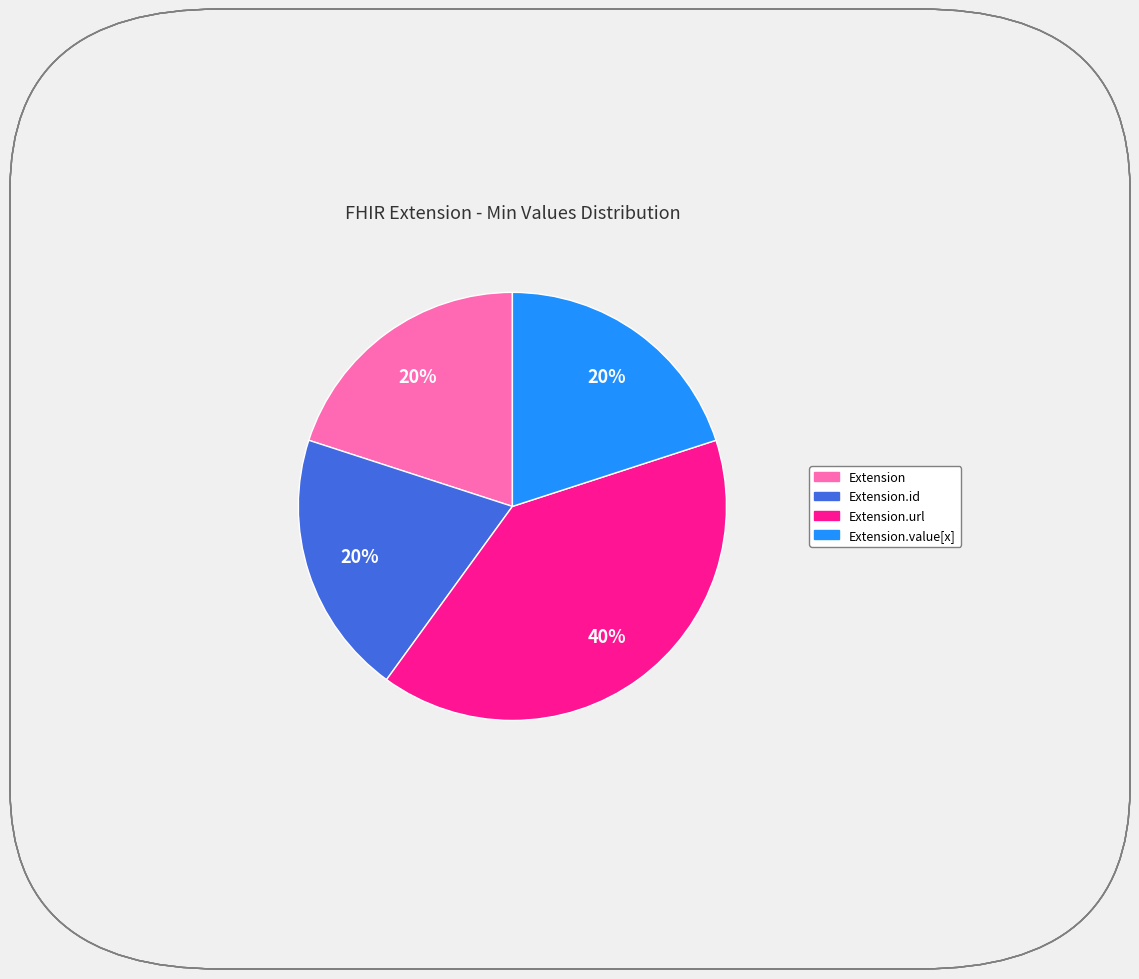

Is there a majority slice in this chart?

No